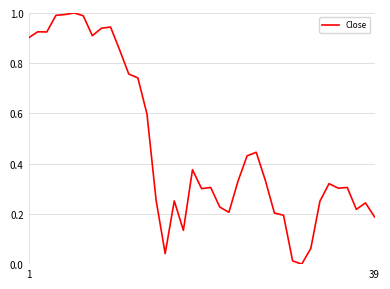

How many series are shown in this chart?

1